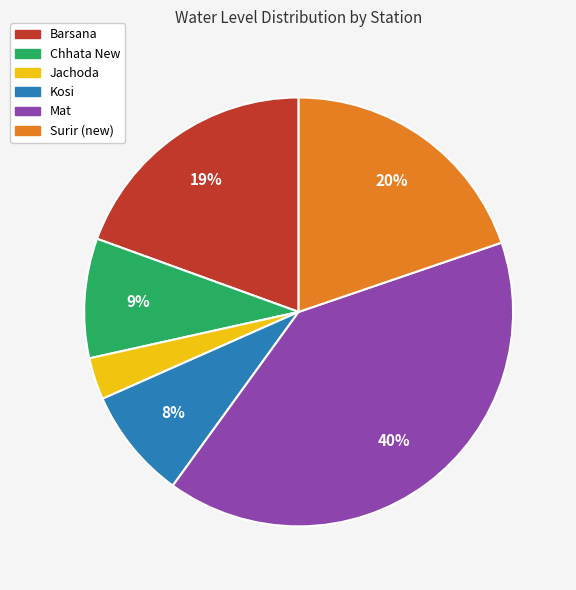

Between Barsana and Kosi, which is larger?

Barsana